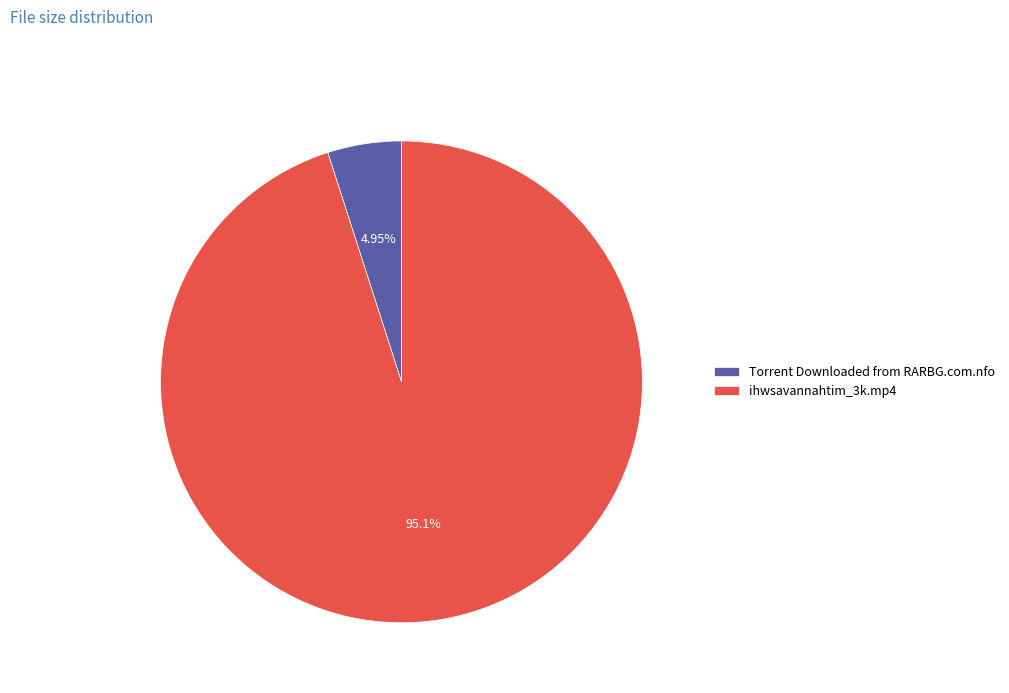

To the nearest percent, what portion does ihwsavannahtim_3k.mp4 represent?

95%